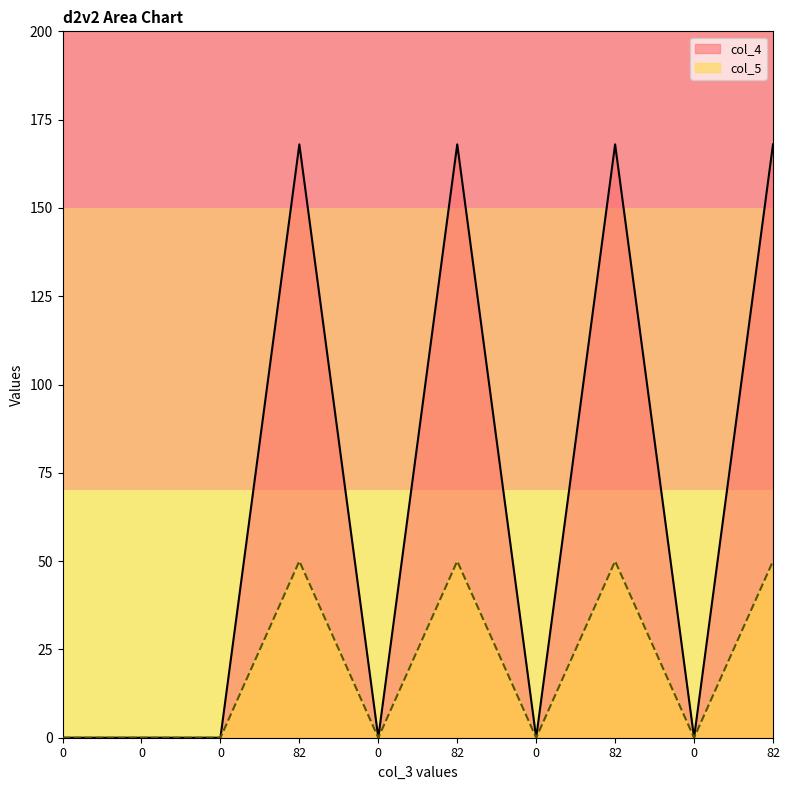

True or false: col_5 has a value of 50 at 82.

True